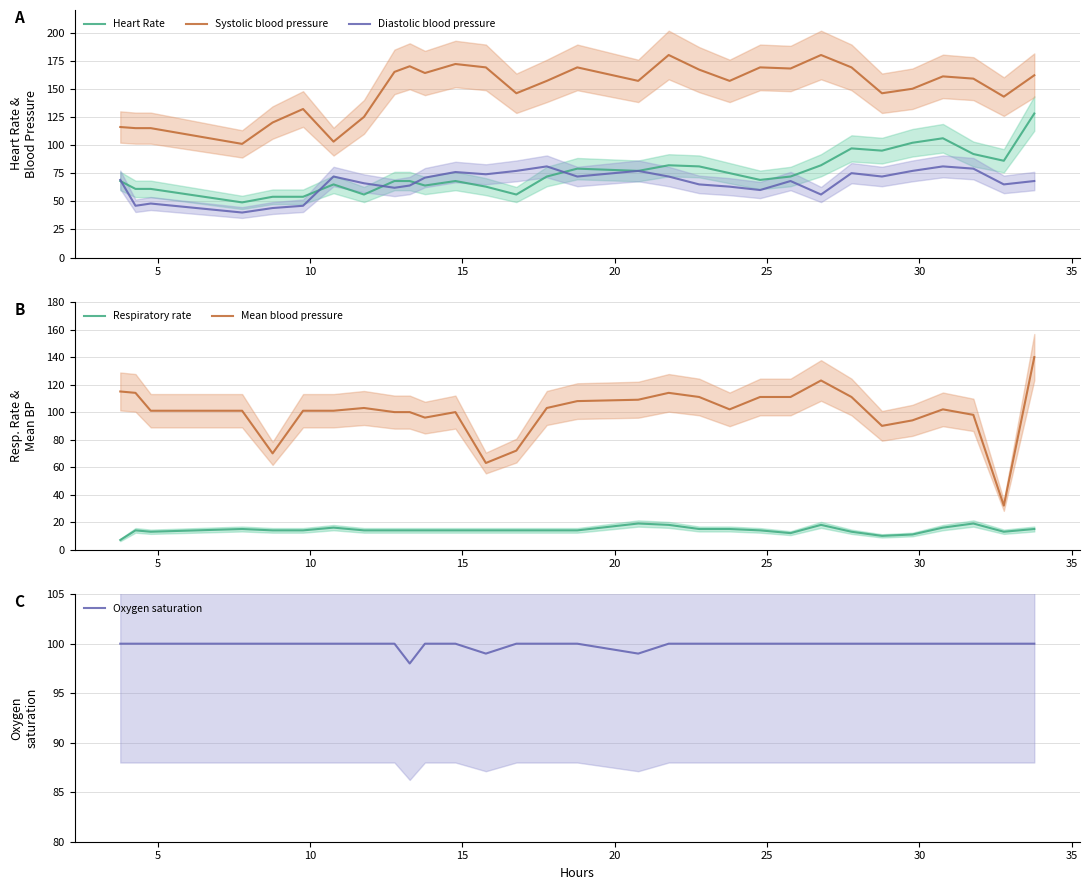

What is the lowest value of the Systolic blood pressure series?

101